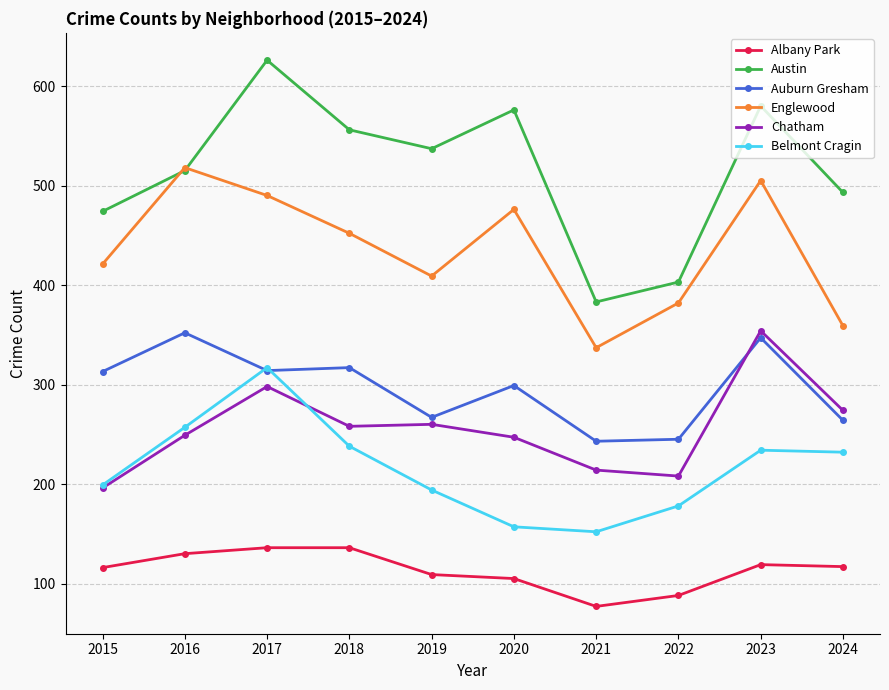

True or false: Auburn Gresham and Albany Park intersect in this chart.

False